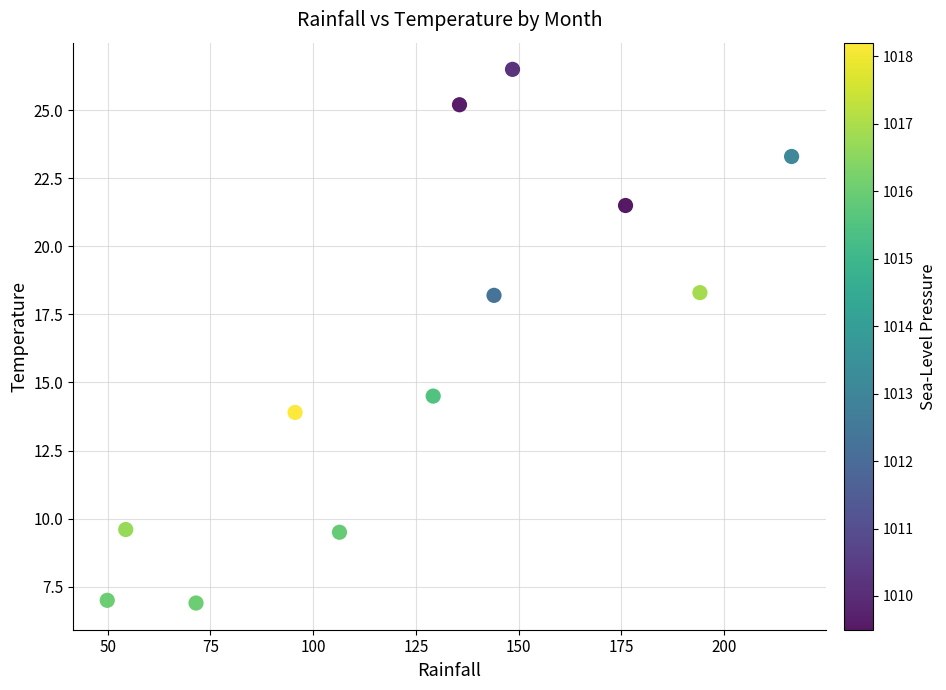

What is the average X value?

126.8